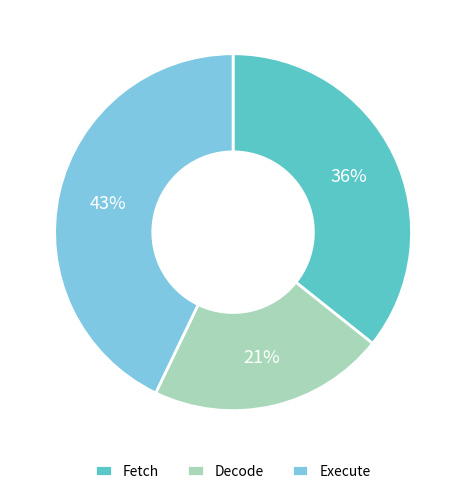

Rank the categories by value from lowest to highest.

Decode, Fetch, Execute